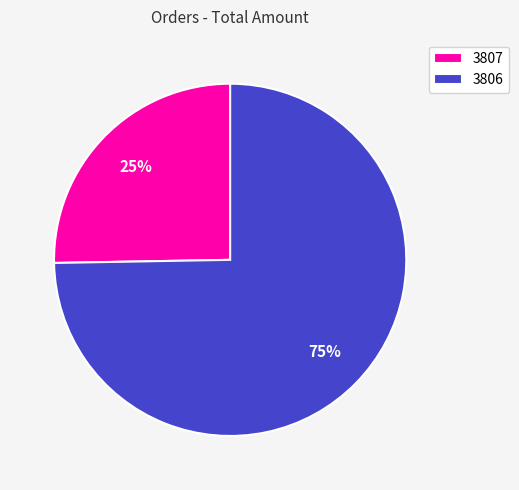

To the nearest percent, what portion does 3806 represent?

75%